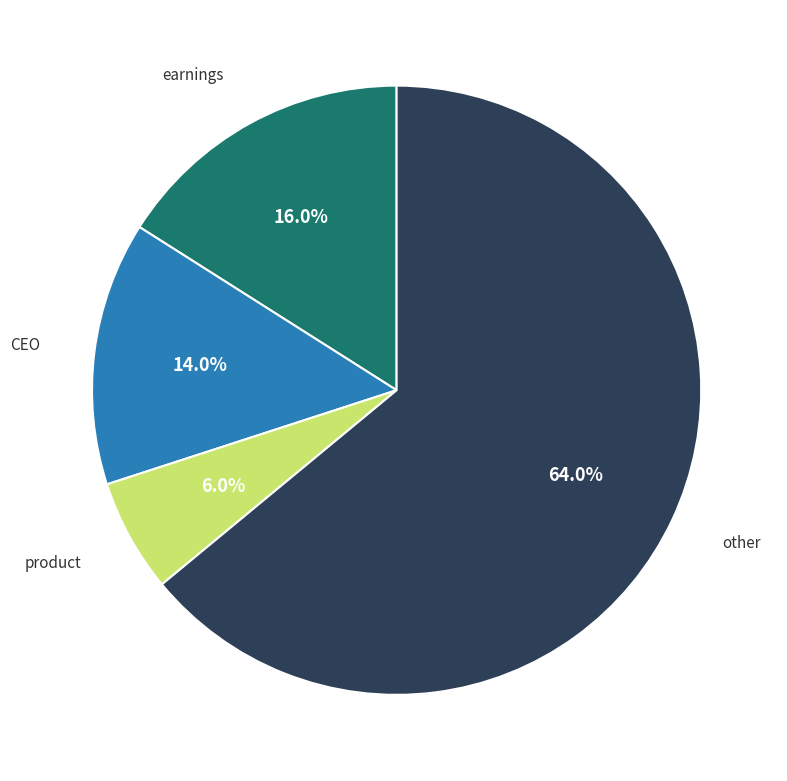

What is the smallest slice in the pie chart?

product